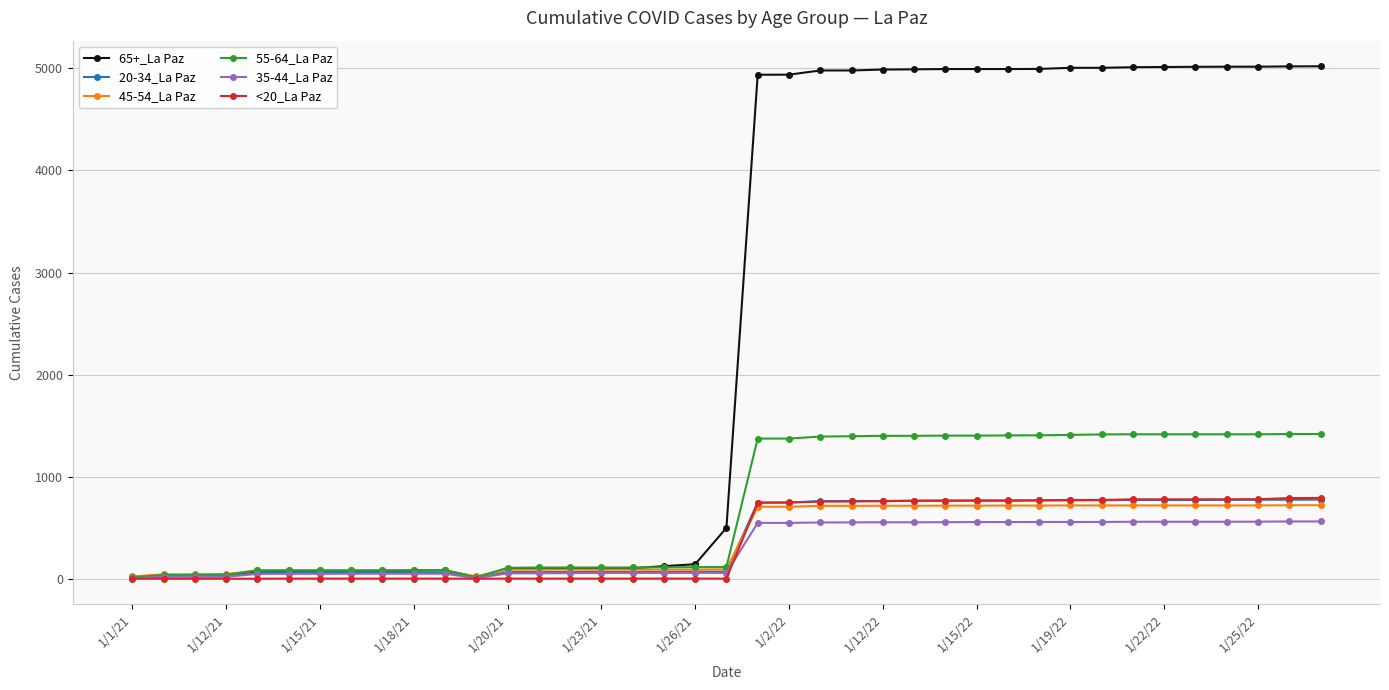

At how many categories does at least one series exceed 3003?

19